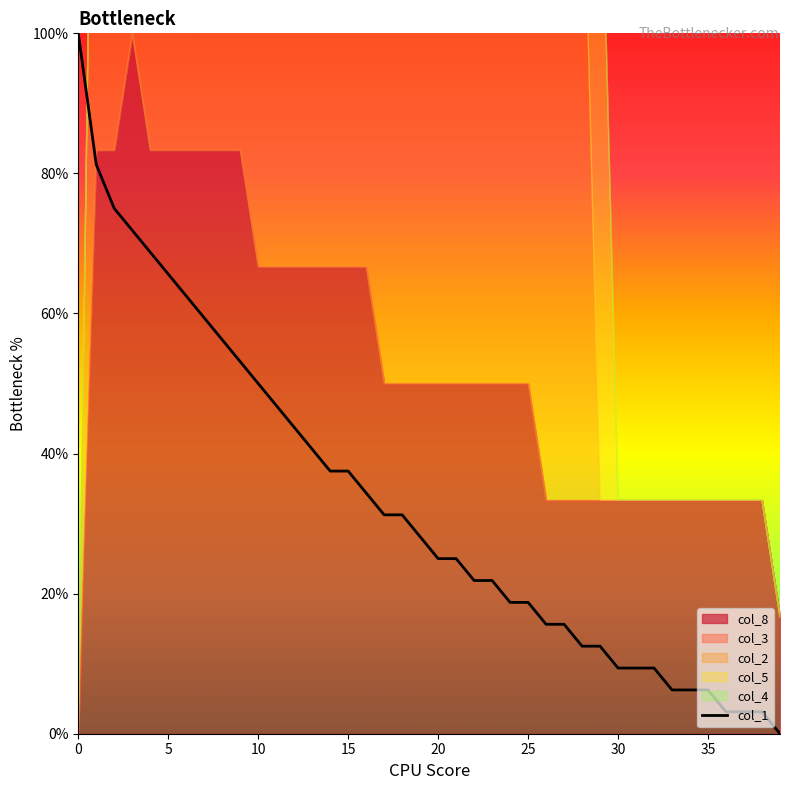

How many values are below 28?

20